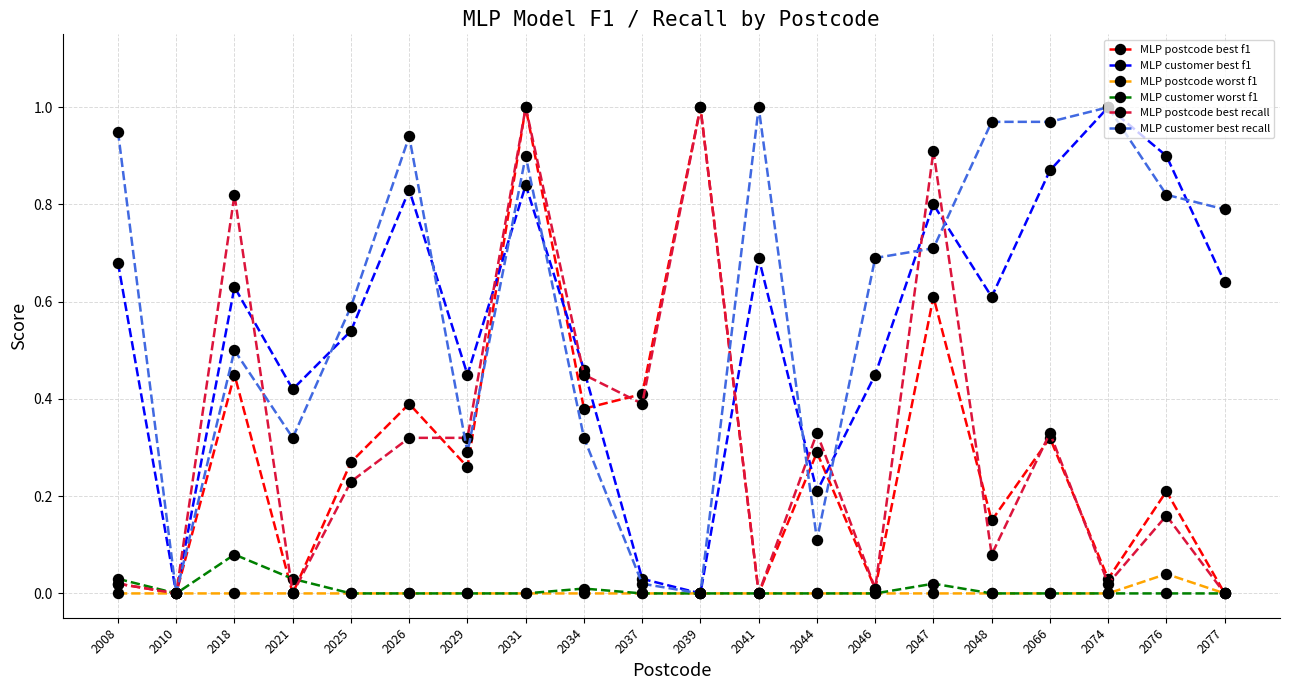

True or false: MLP customer best f1 has more than 0 interior local peaks.

True